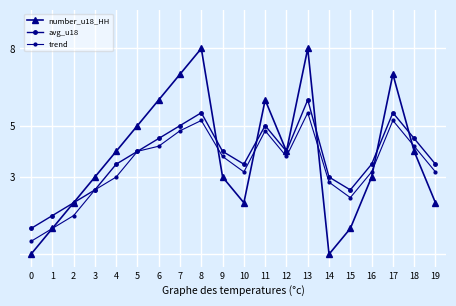

Reading left to right, transcribe all the data shown in this chart.

number_u18_HH: 0.0	1.0	2.0	3.0	4.0	5.0	6.0	7.0	8.0	3.0	2.0	6.0	4.0	8.0	0.0	1.0	3.0	7.0	4.0	2.0
avg_u18: 1.0	1.5	2.0	2.5	3.5	4.0	4.5	5.0	5.5	4.0	3.5	5.0	4.0	6.0	3.0	2.5	3.5	5.5	4.5	3.5
trend: 0.5	1.0	1.5	2.5	3.0	4.0	4.2	4.8	5.2	3.8	3.2	4.8	3.8	5.5	2.8	2.2	3.2	5.2	4.2	3.2